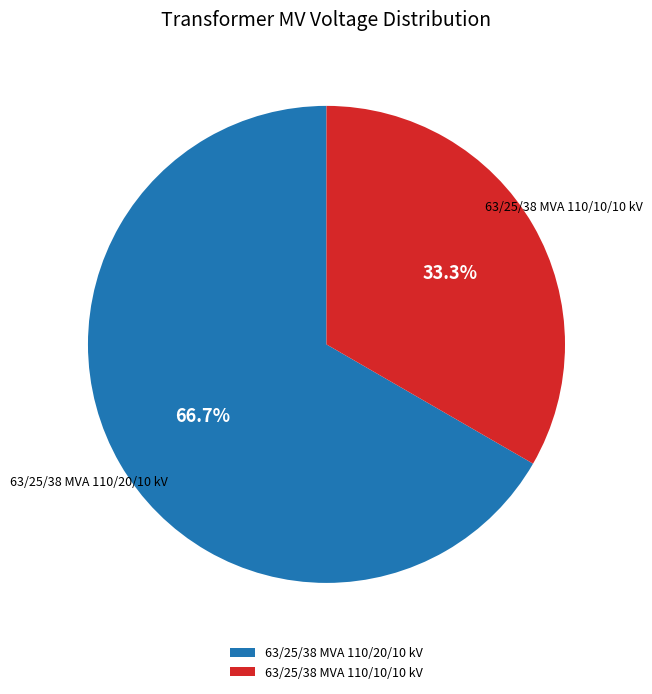

What percentage do 63/25/38 MVA 110/20/10 kV and 63/25/38 MVA 110/10/10 kV together represent?

100.0%